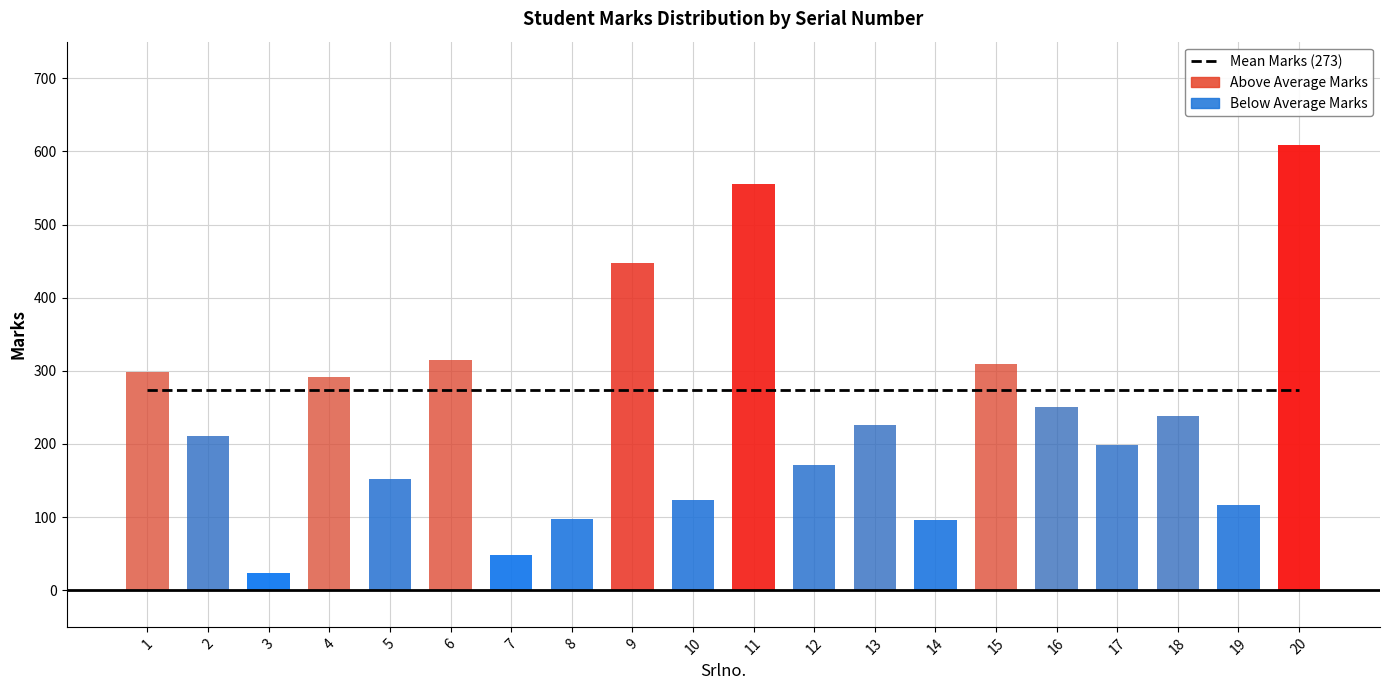

Read the value at 12, to the nearest 50.

150